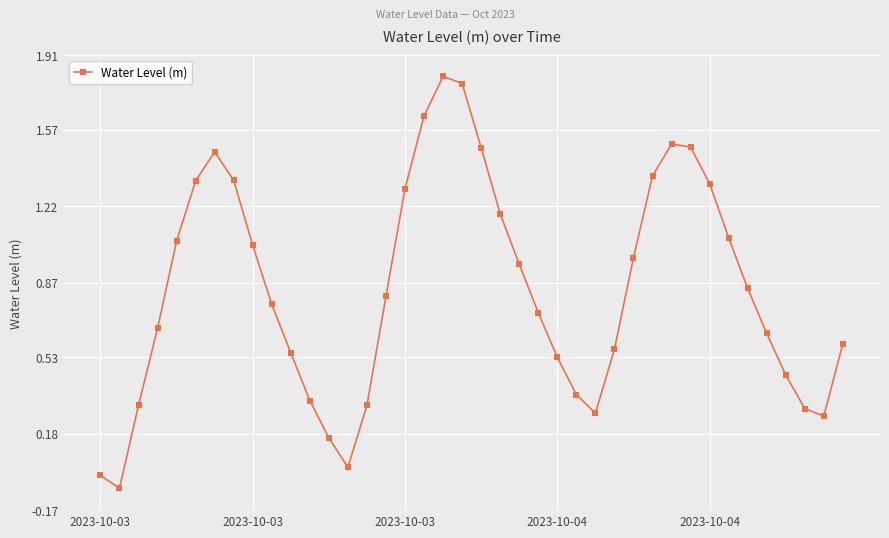

What is the difference between the maximum and minimum values?

1.9